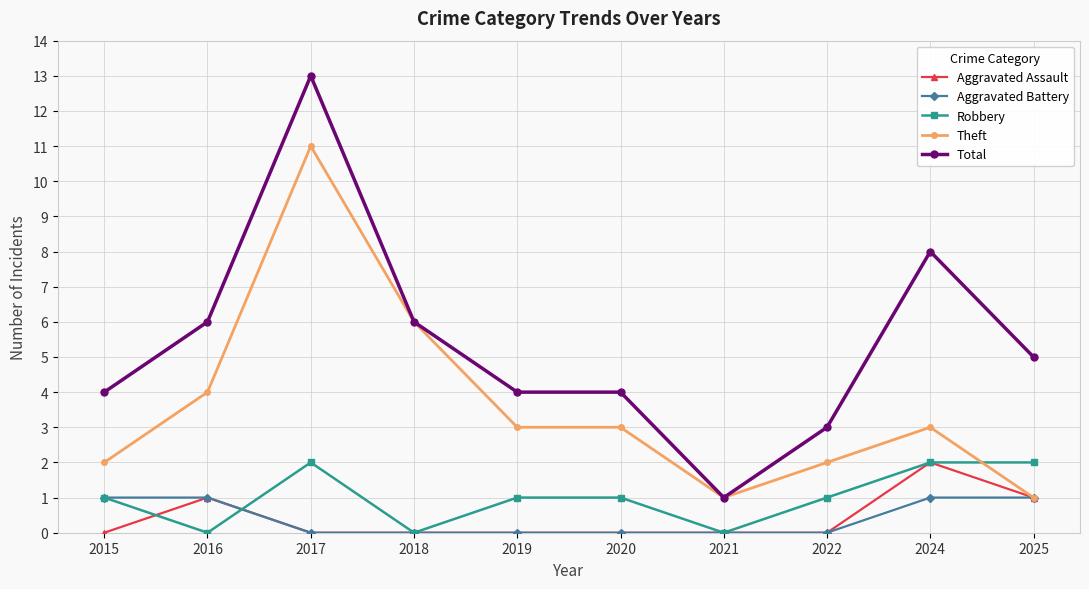

Reading left to right, what are all the values shown in this chart?

Aggravated Assault: 0	1	0	0	0	0	0	0	2	1
Aggravated Battery: 1	1	0	0	0	0	0	0	1	1
Robbery: 1	0	2	0	1	1	0	1	2	2
Theft: 2	4	11	6	3	3	1	2	3	1
Total: 4	6	13	6	4	4	1	3	8	5